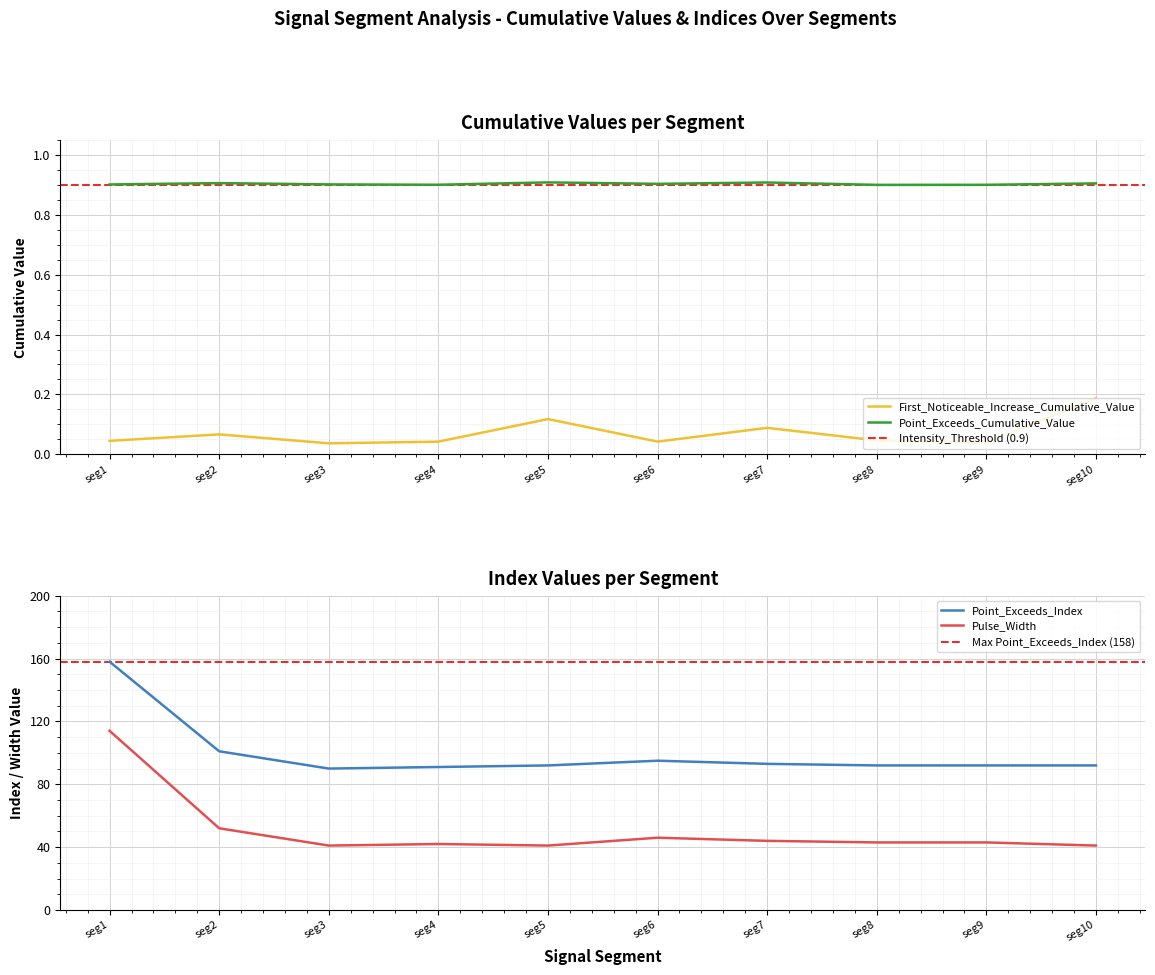

True or false: Point_Exceeds_Cumulative_Value and Pulse_Width cross at least once.

False